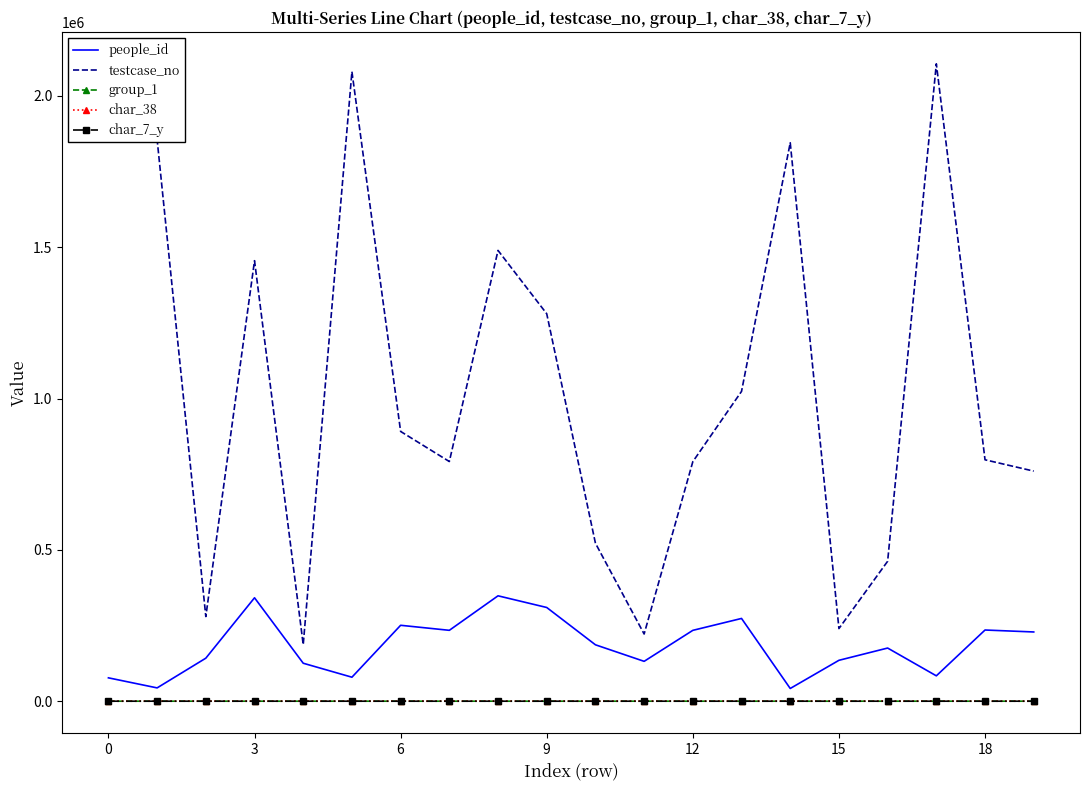

What is the maximum value shown in the chart?

2106029